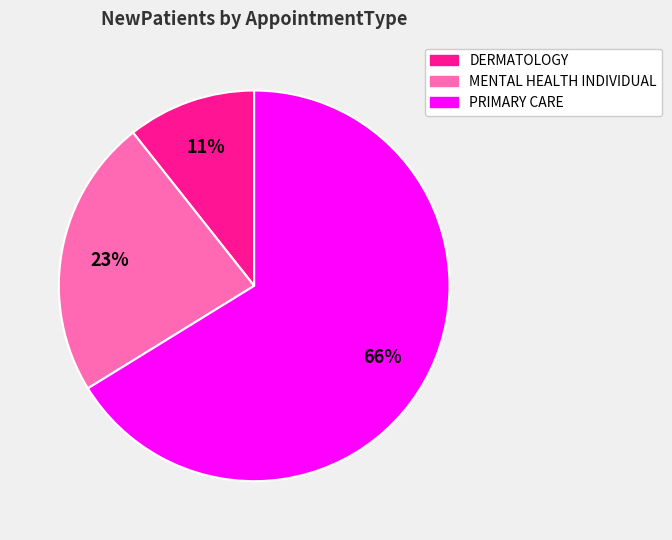

What is the ratio of the value at PRIMARY CARE to the value at MENTAL HEALTH INDIVIDUAL?

2.9